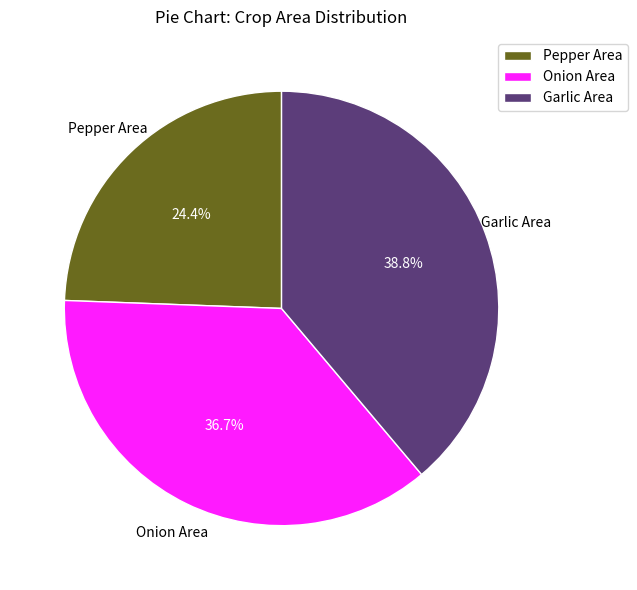

How many slices are in this pie chart?

3